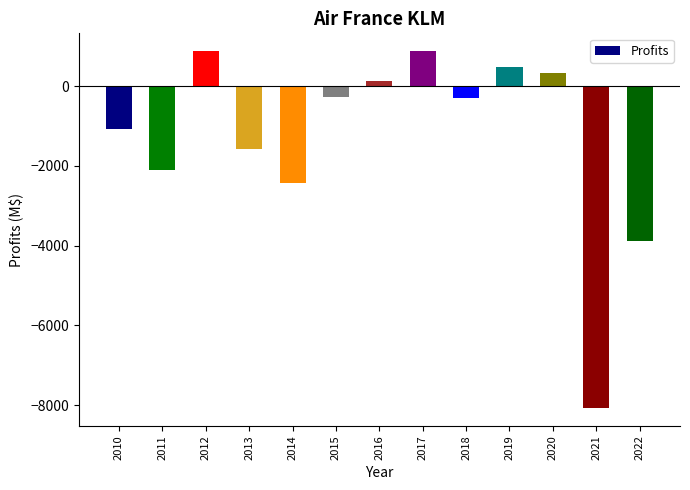

What is the greatest value displayed?

876.1